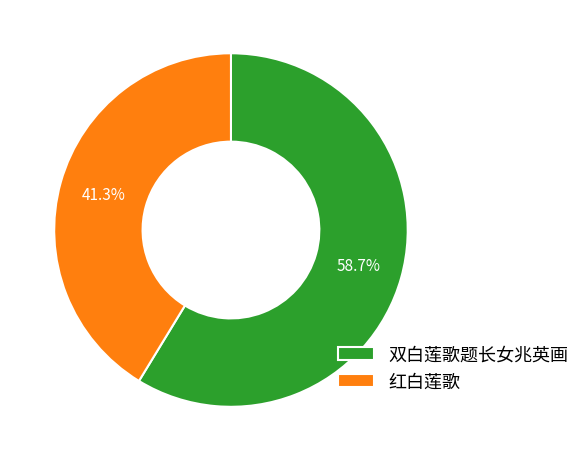

What is the largest slice in the pie chart?

双白莲歌题长女兆英画